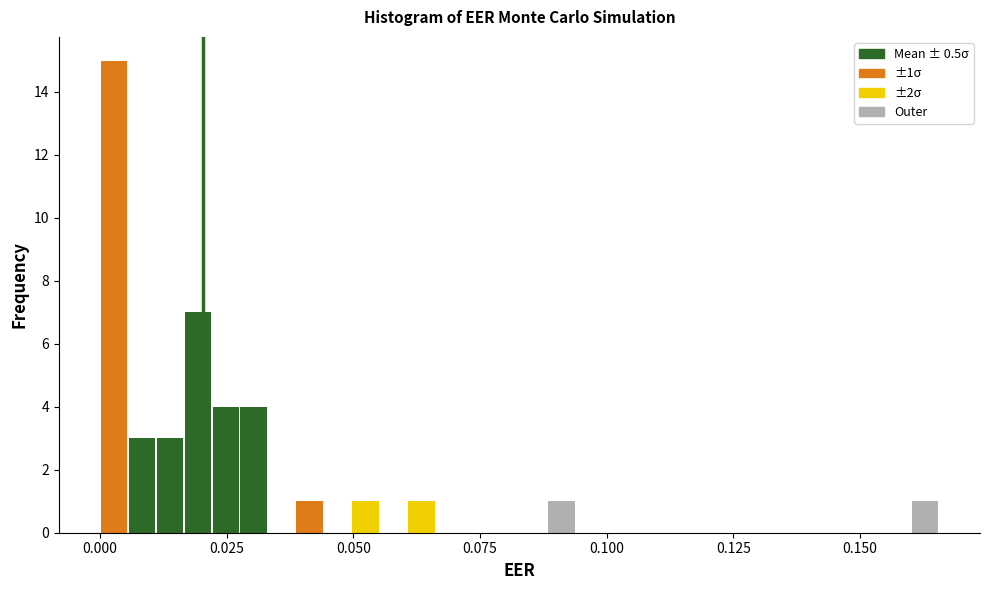

Around what value on the x-axis is the tallest bar? Give the approximate position of its centre, as read against the axis.

0.005